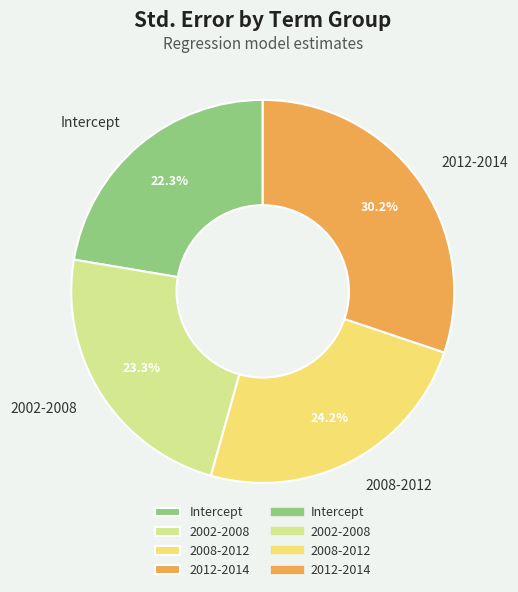

Rank the categories by value from highest to lowest.

2012-2014, 2008-2012, 2002-2008, Intercept